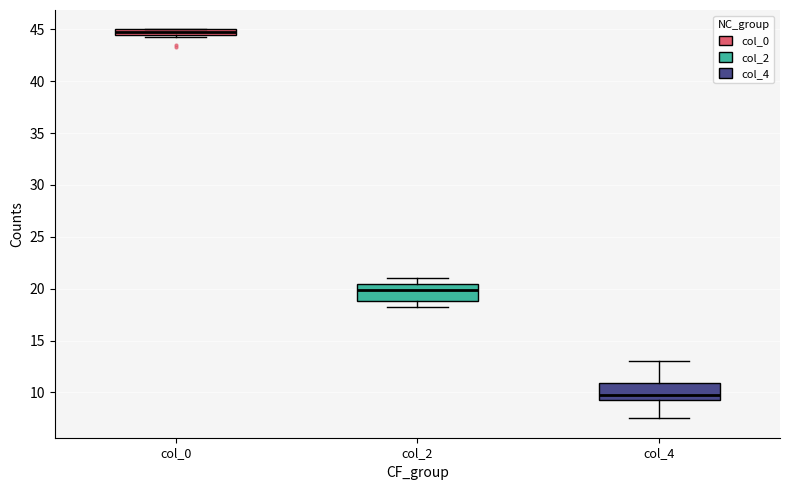

Where does the upper whisker of the box for col_4 end on the y-axis? The values are not printed on the chart, so give them approximately, as read against the axis.

13.0